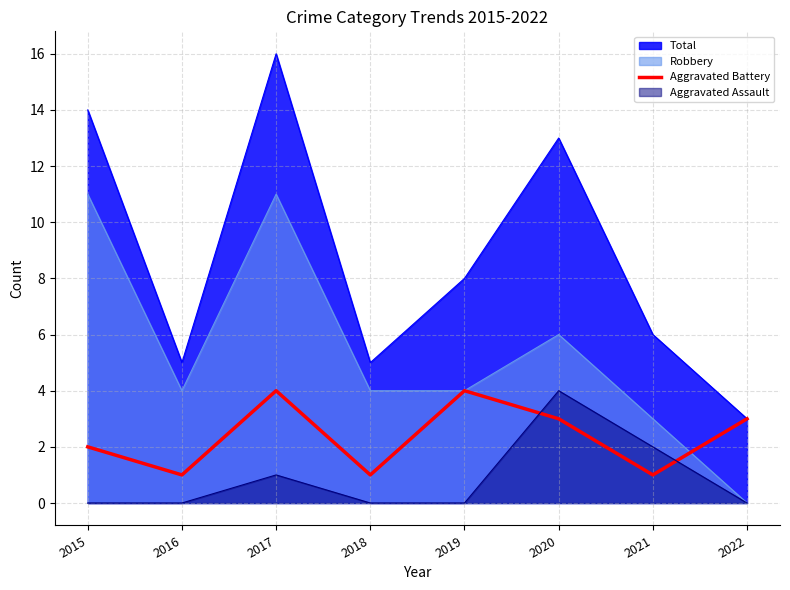

Rank the categories by value from lowest to highest.

2016, 2018, 2021, 2015, 2020, 2022, 2017, 2019